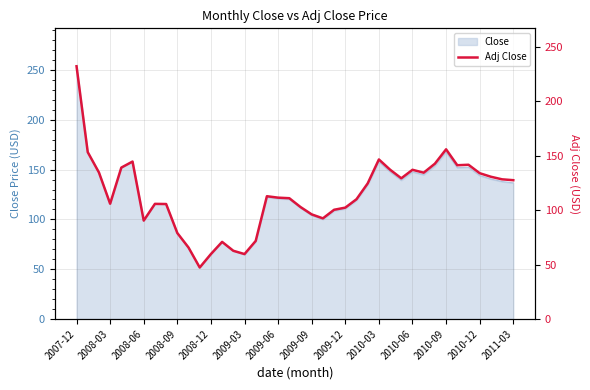

What is the maximum value for Close?

253.8